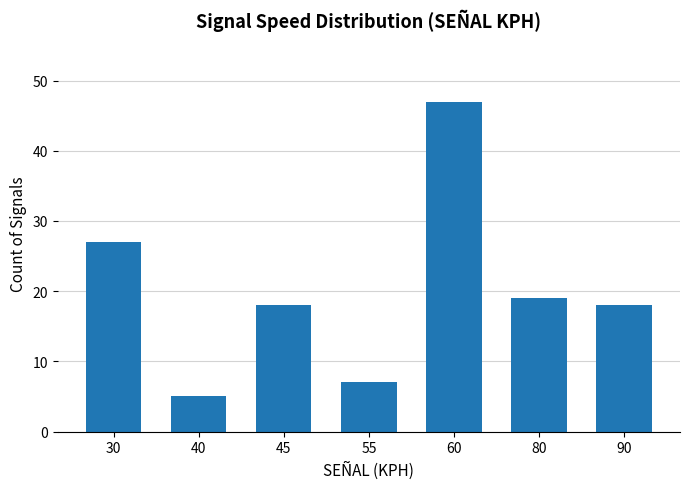

What is the ratio of the value at 55 to the value at 80?

0.4